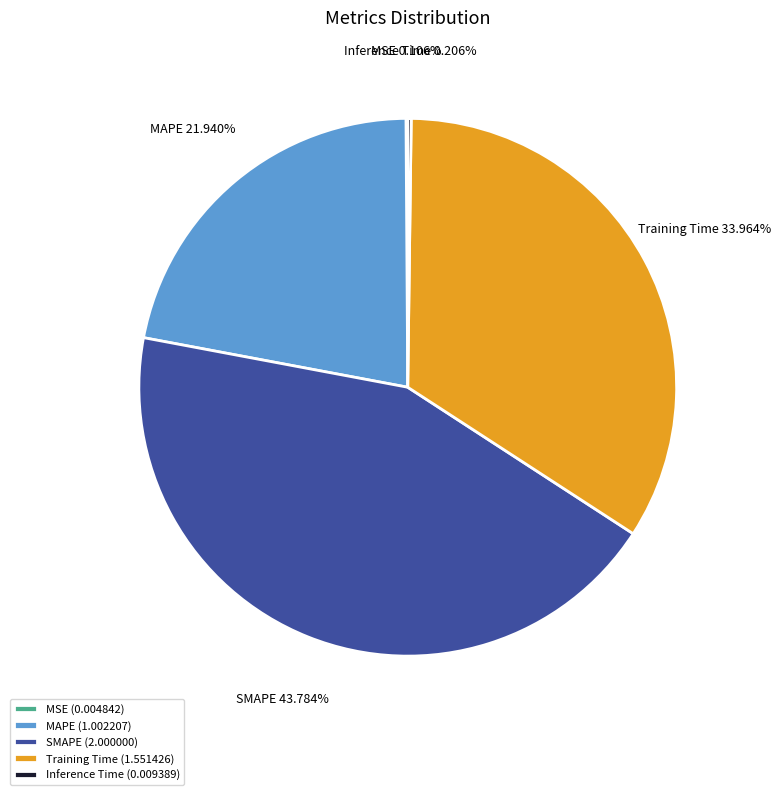

Which has a higher value, Training Time or MAPE?

Training Time